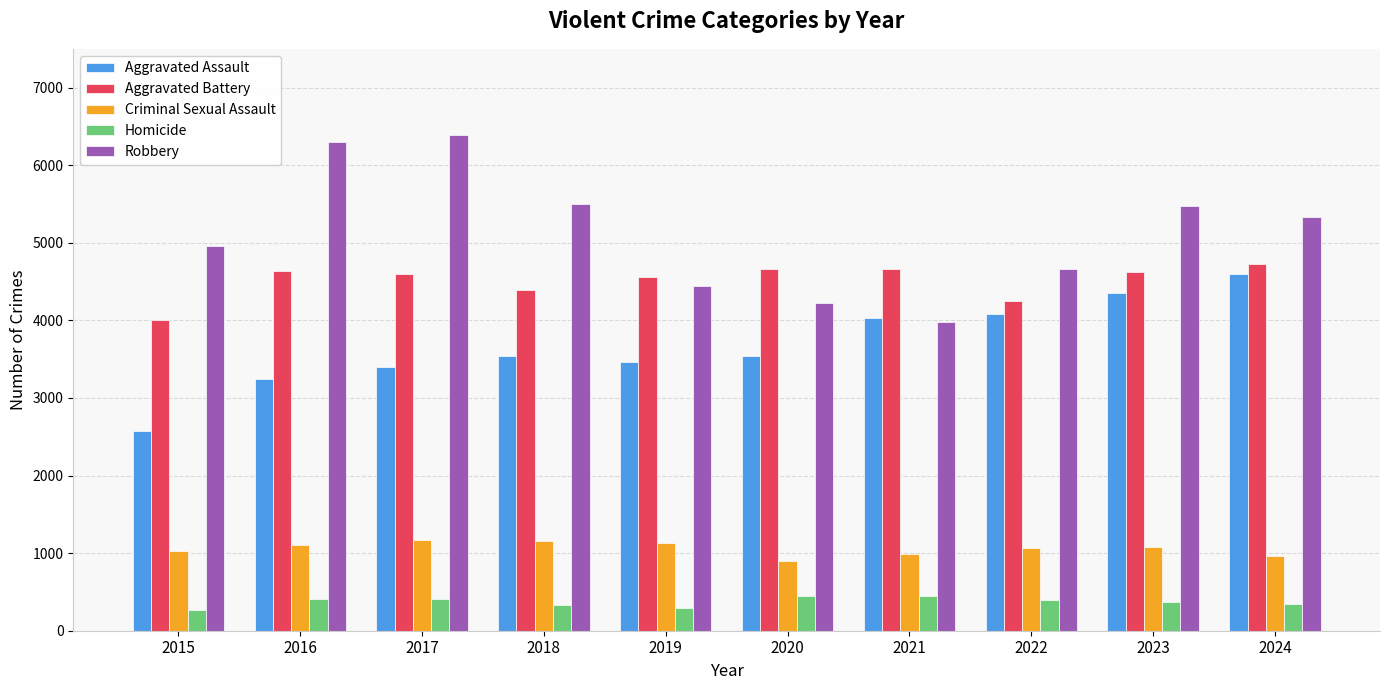

True or false: Criminal Sexual Assault has a value of 960 at 2024.

True